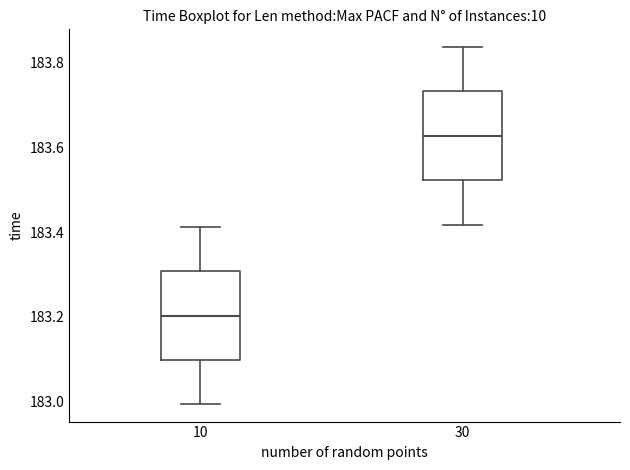

Reading left to right, read every box against the y-axis: the position of its median line, the range the box covers, and the ends of its whiskers. The values are not printed on the chart, so give them approximately, as read against the axis.

10: median 183.20, box 183.10 to 183.30, whiskers 183.00 to 183.42
30: median 183.62, box 183.52 to 183.74, whiskers 183.42 to 183.84